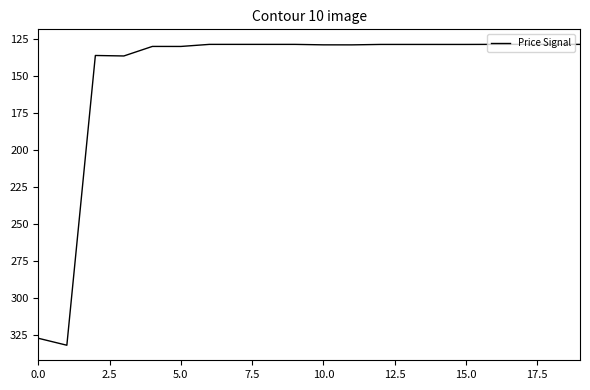

Count the number of data series in this chart.

1